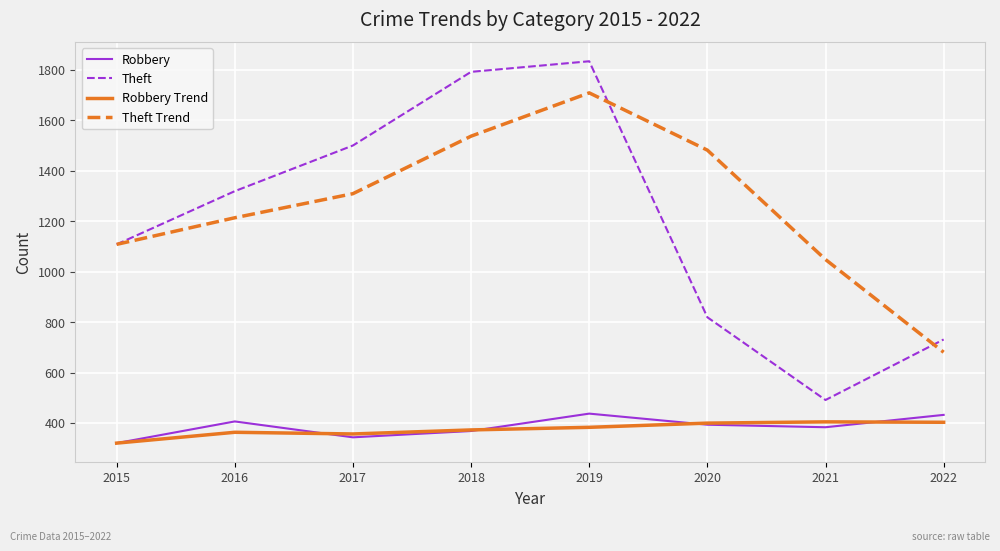

At which category is the sum across all series the highest?

2019